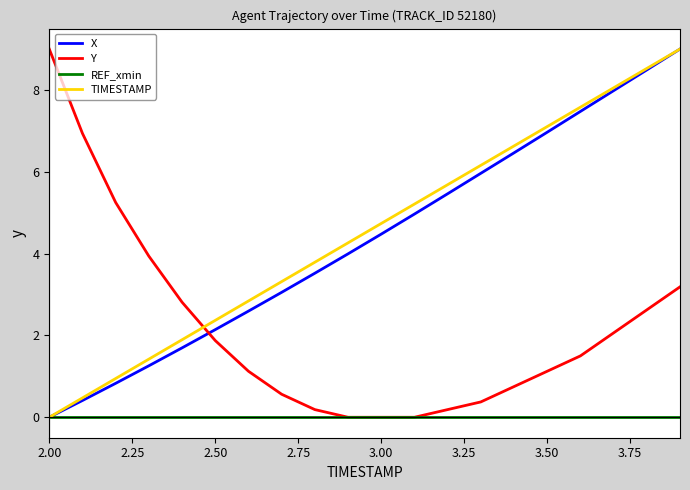

How many intersections are there between TIMESTAMP and Y?

1